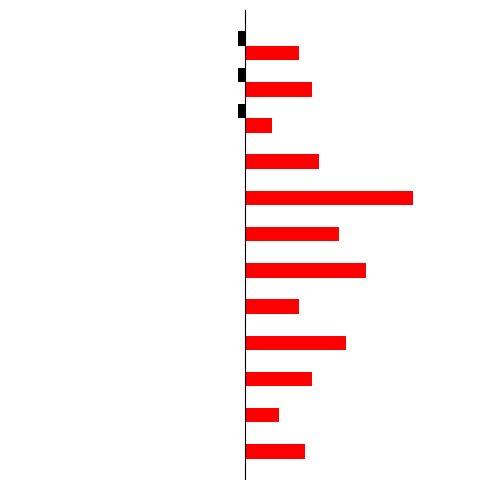

The value of 15.04 09:05 at 4 is 13. True or false?

False